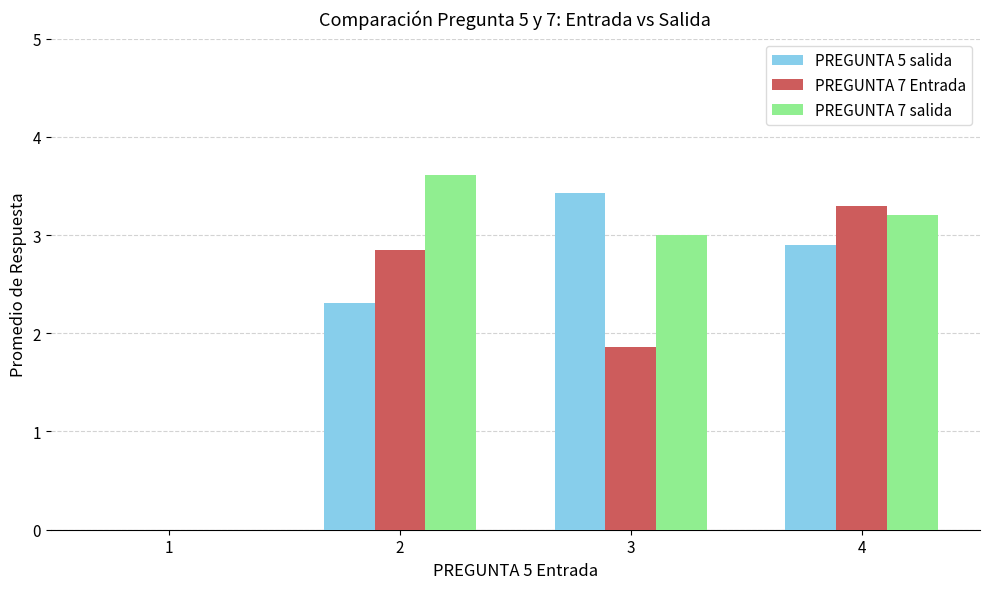

At which label does PREGUNTA 5 salida reach its peak?

3